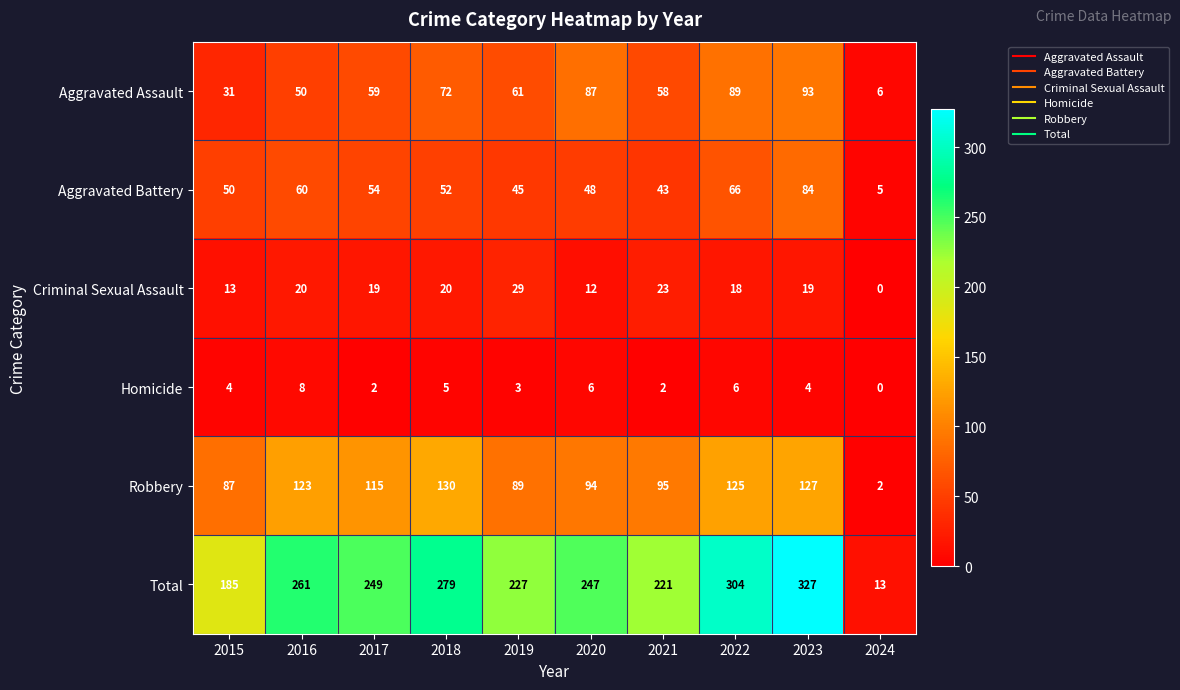

How many data points does each series have?

10